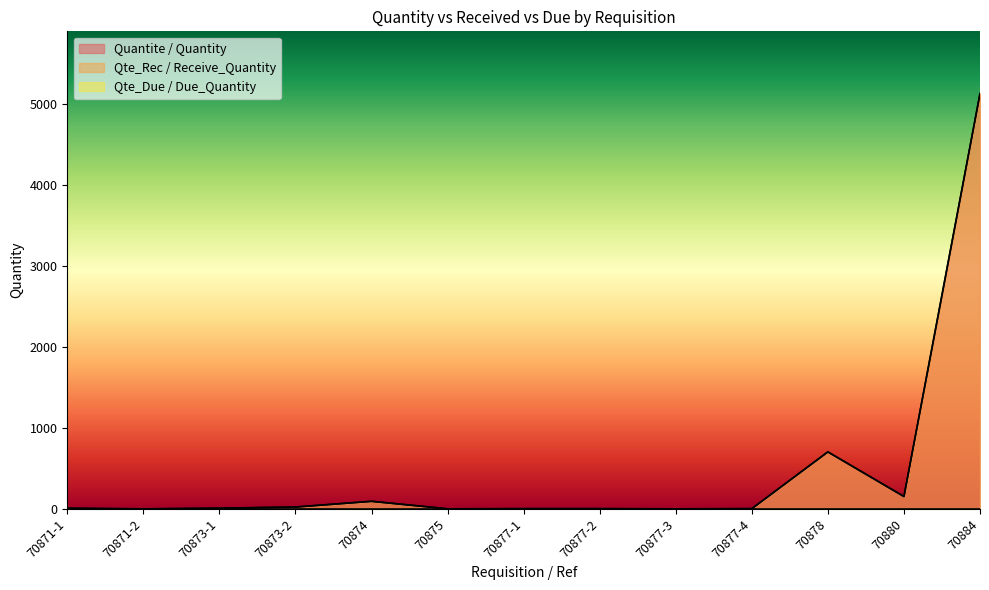

True or false: Qte_Rec / Receive_Quantity and Quantite / Quantity cross at least once.

False